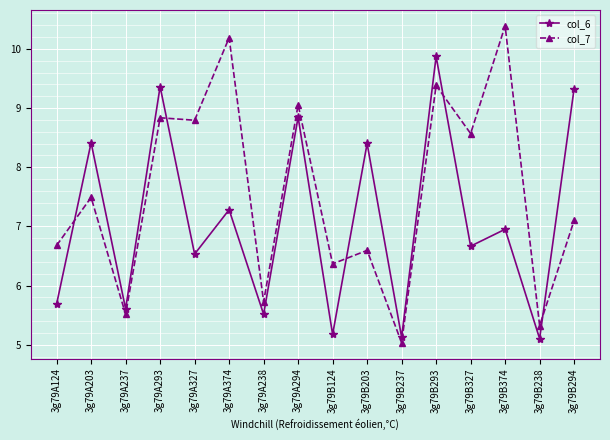

At 3g79B203, list the series in order from largest to smallest.

col_6, col_7